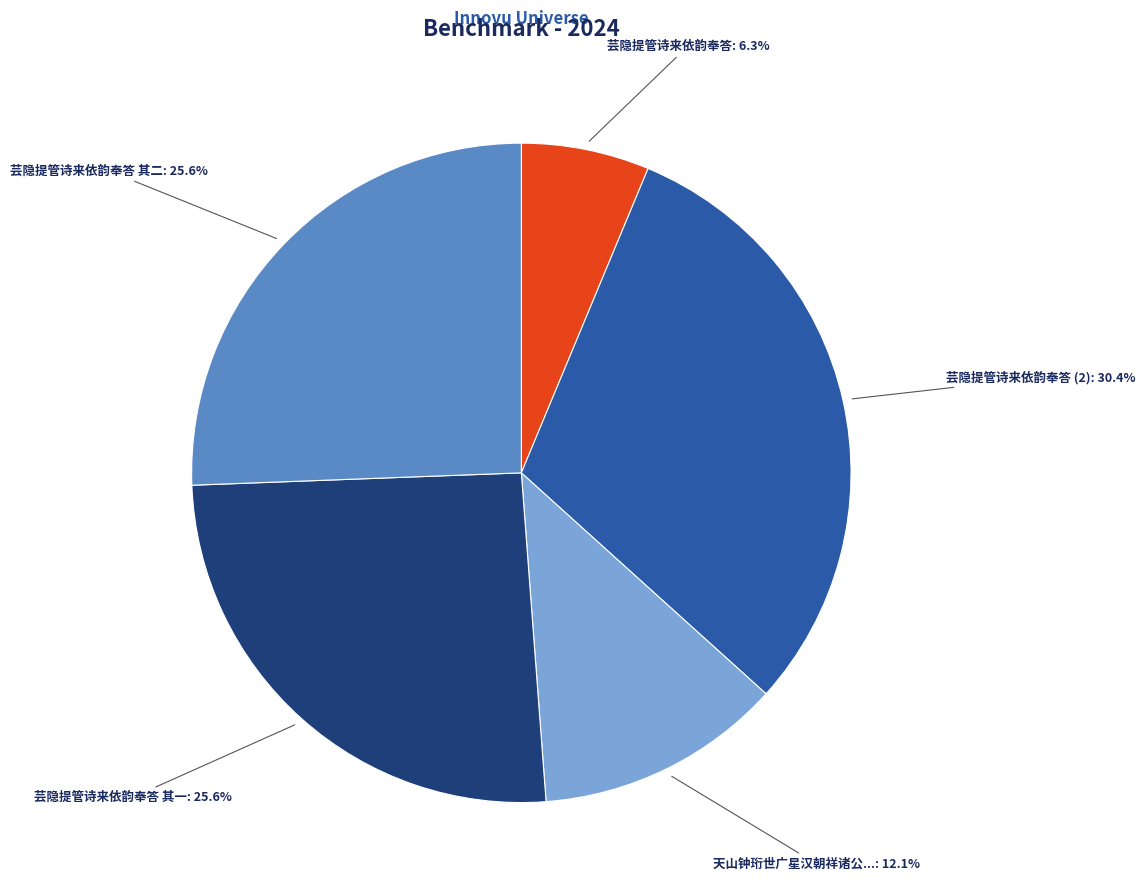

To the nearest percent, what is the average slice percentage?

20%